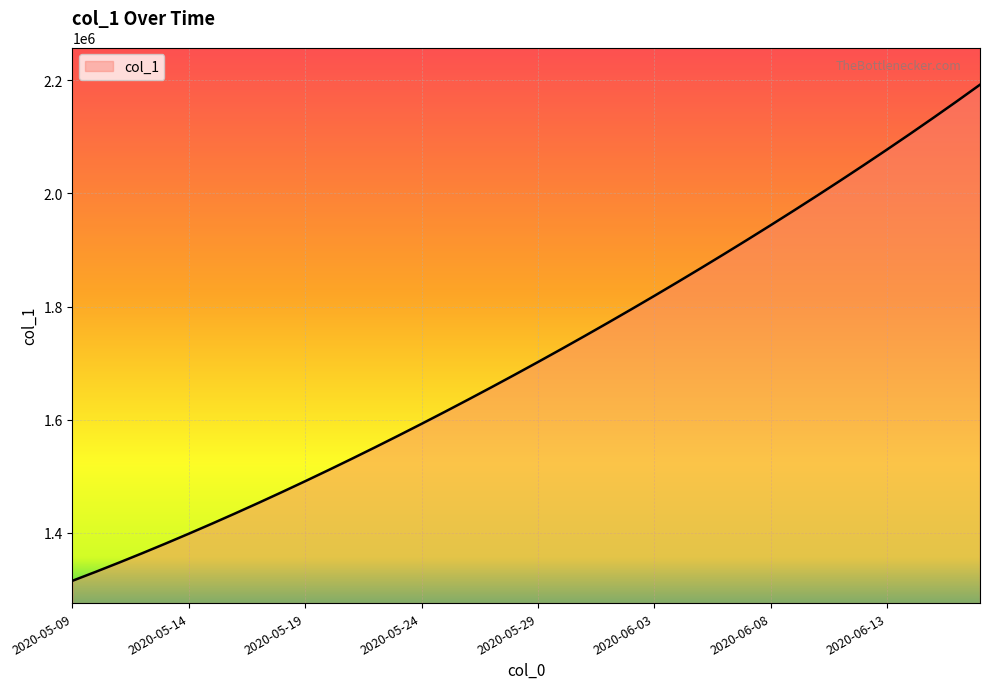

Does the chart display data point markers on the line(s)?

No